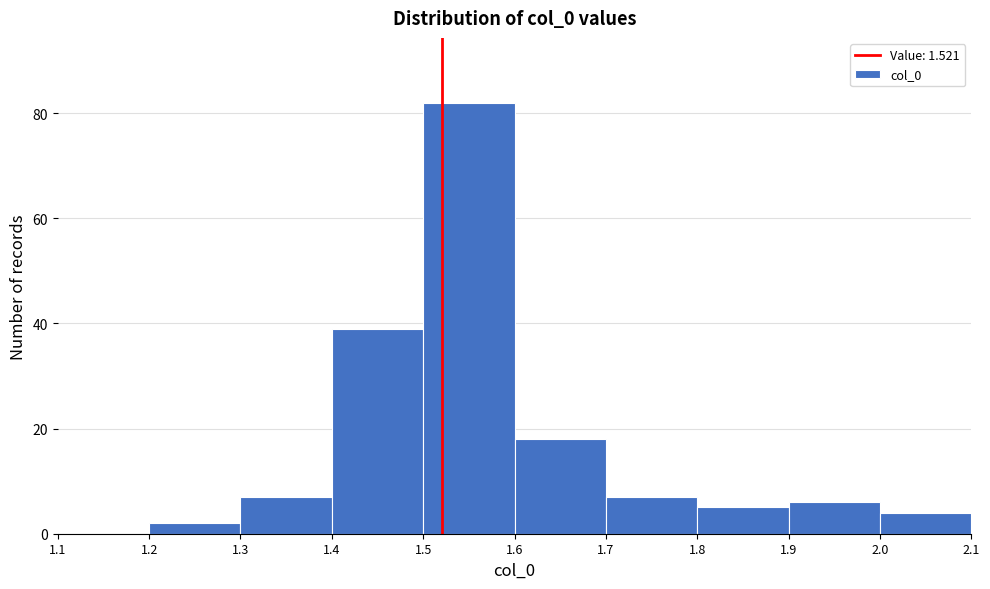

What is the height of the bar covering 1.3 to 1.4 on the x-axis? The values are not printed on the chart, so give them approximately, as read against the axis.

8